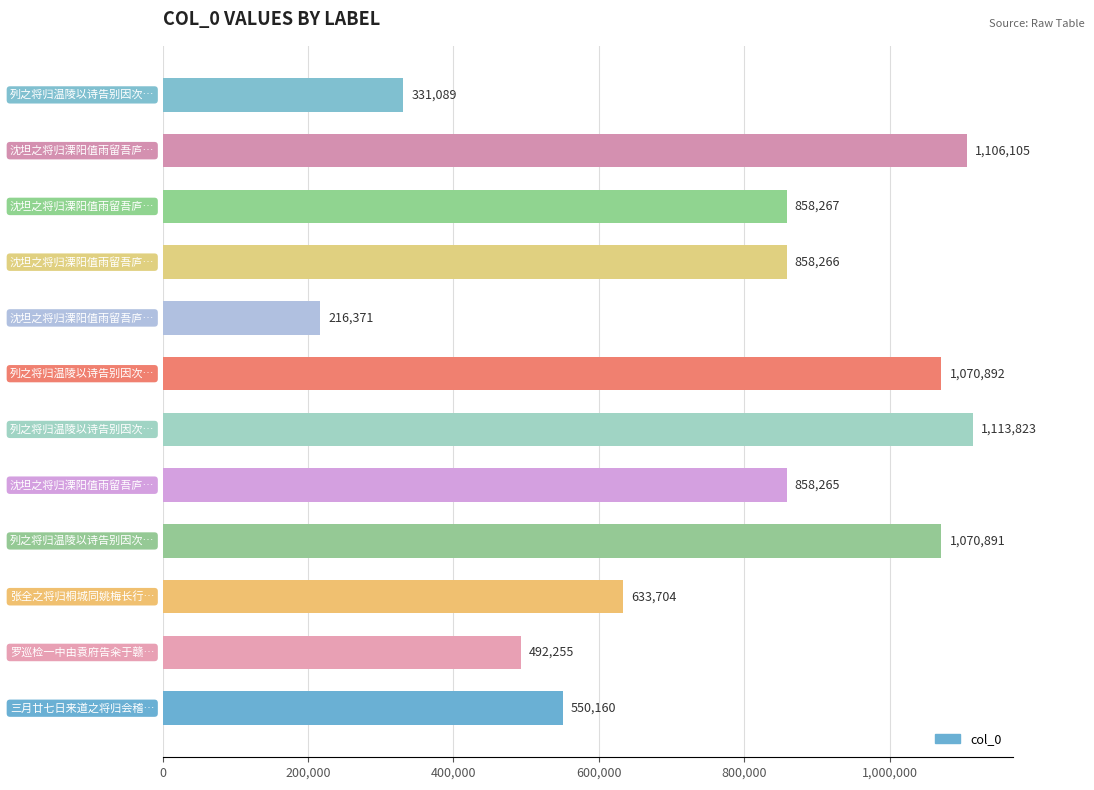

What is the difference between the second highest and second lowest values?

775016